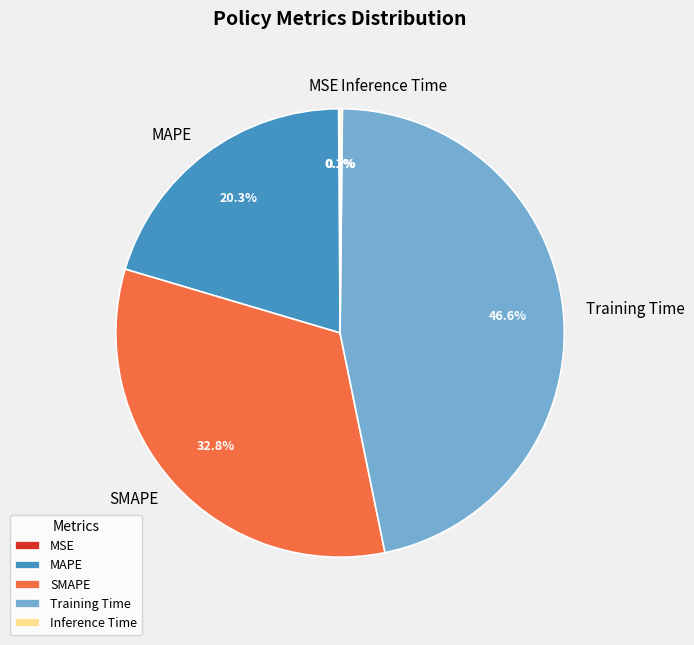

To the nearest percent, what is the average slice percentage?

20%